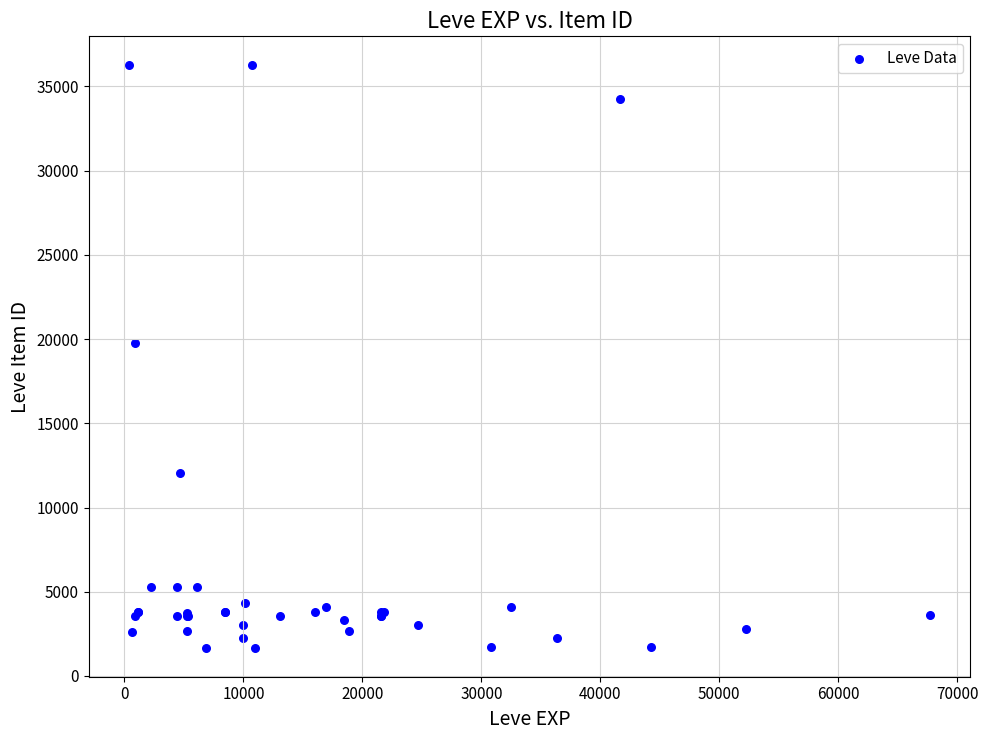

What Y value in the scatter plot is closest to 18967?

19744